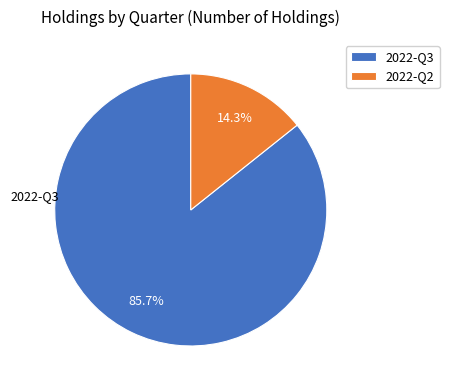

The 2022-Q3 slice represents 86% of the pie. True or false?

True